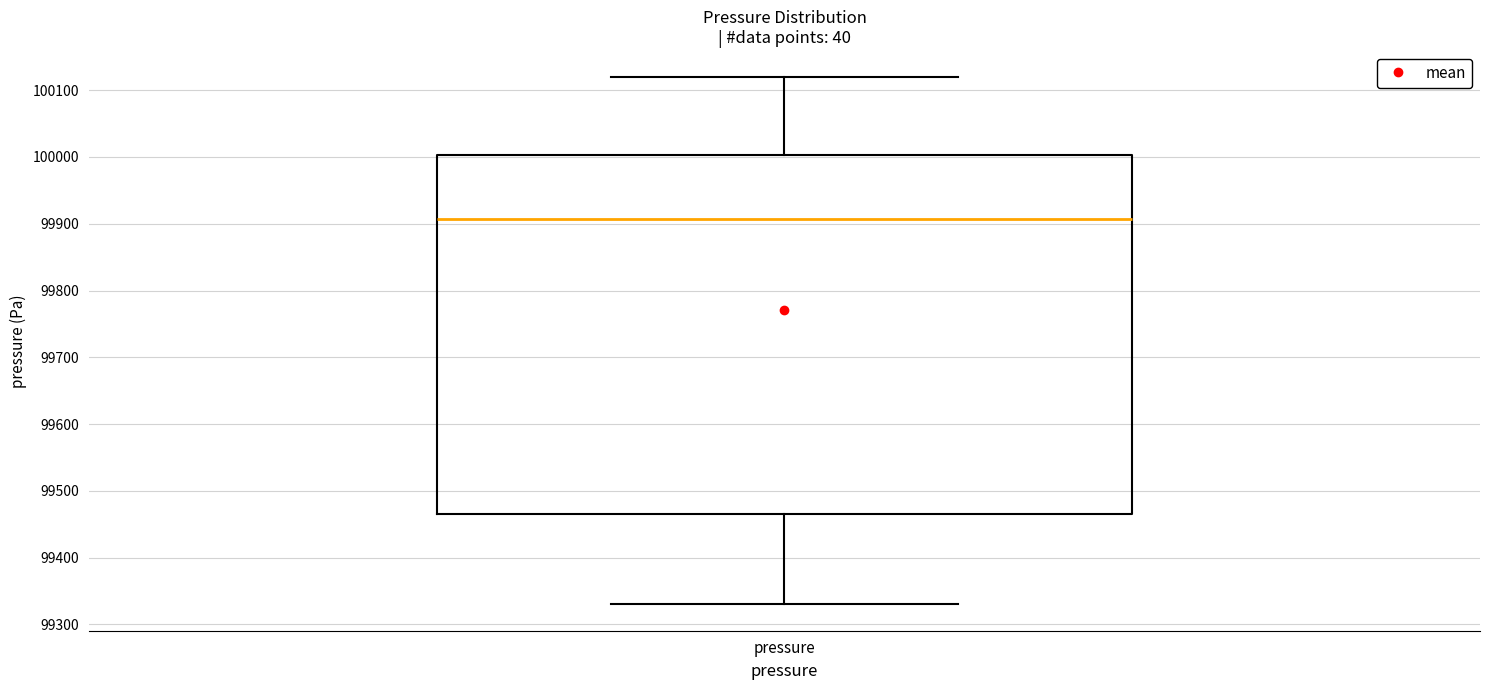

Where does the upper whisker of the box for pressure end on the y-axis? The values are not printed on the chart, so give them approximately, as read against the axis.

100120